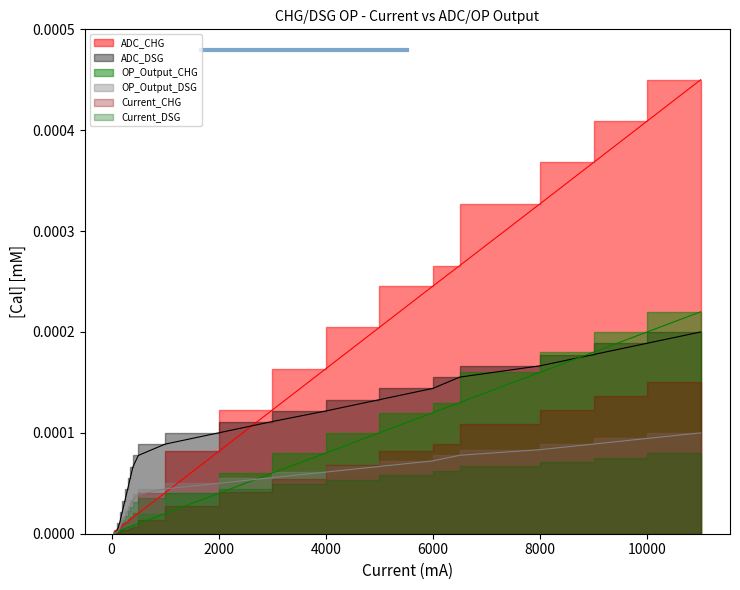

After their last crossing, which series has the higher values: ADC_DSG or Current_CHG (mA)?

Current_CHG (mA)